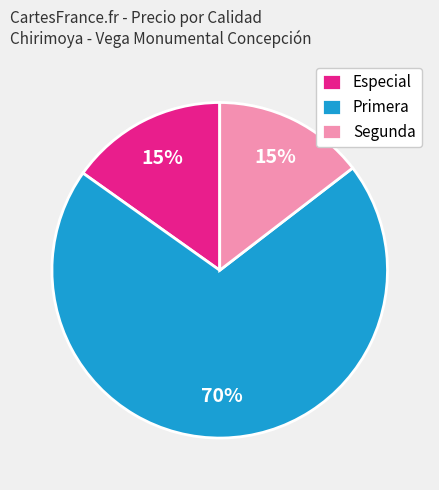

Which category has the biggest portion of the pie?

Primera